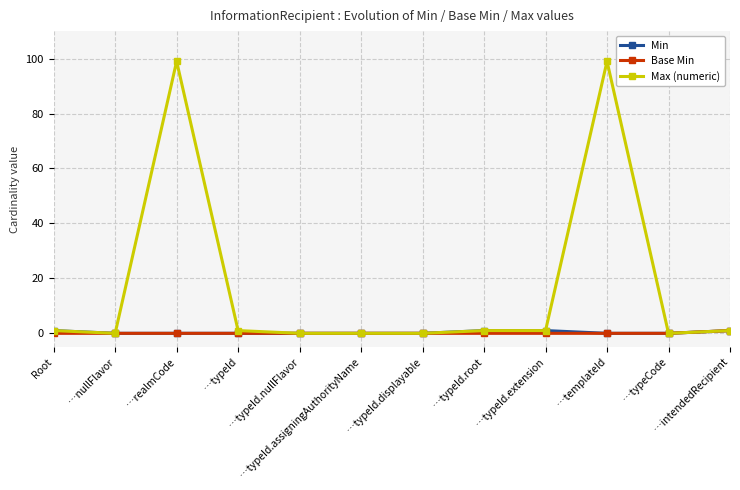

Reading left to right, extract all data points from this chart.

Min: 1	0	0	0	0	0	0	1	1	0	0	1
Base Min: 0	0	0	0	0	0	0	0	0	0	0	1
Max (numeric): 1	0	99	1	0	0	0	1	1	99	0	1